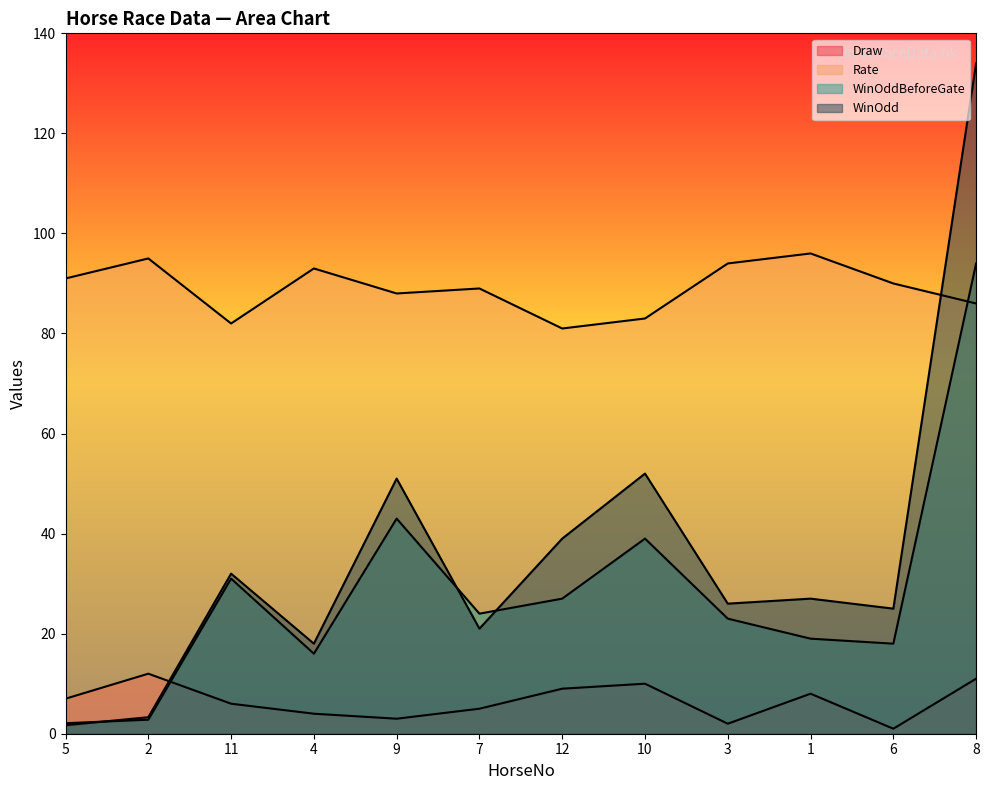

True or false: Draw and Rate cross at least once.

False